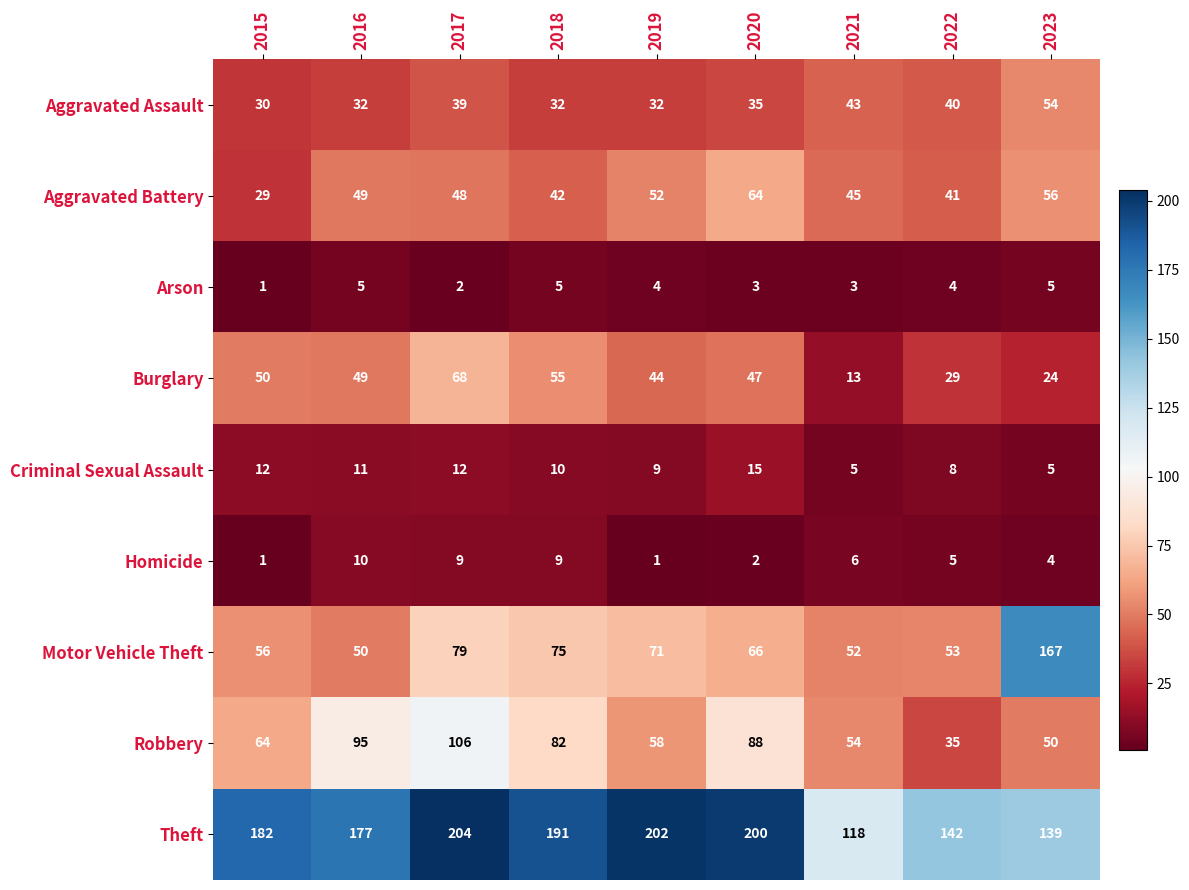

Where is Aggravated Assault nearest to the value 42?

2021